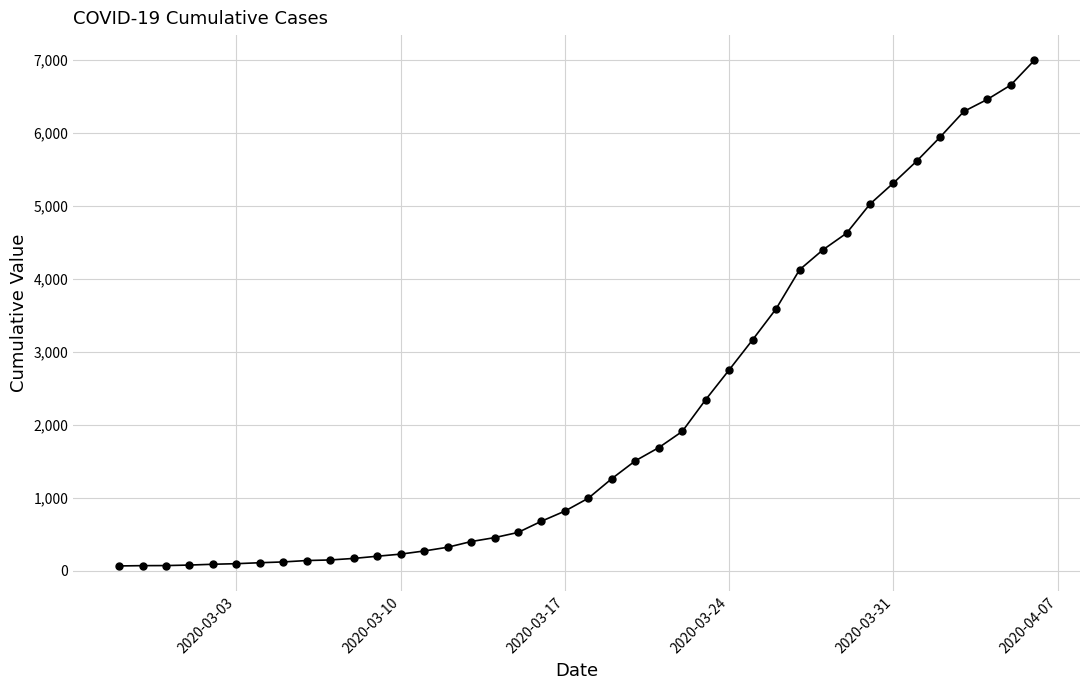

What is the difference between the maximum and second lowest values?

6927